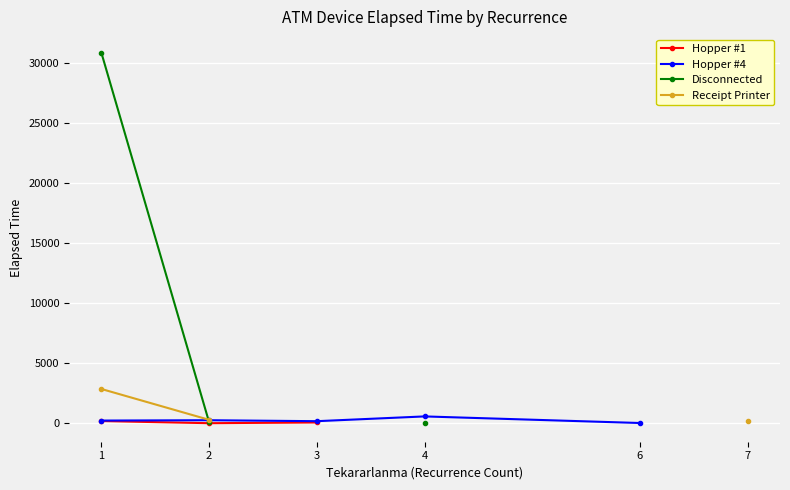

What is the minimum value for Disconnected?

35.0